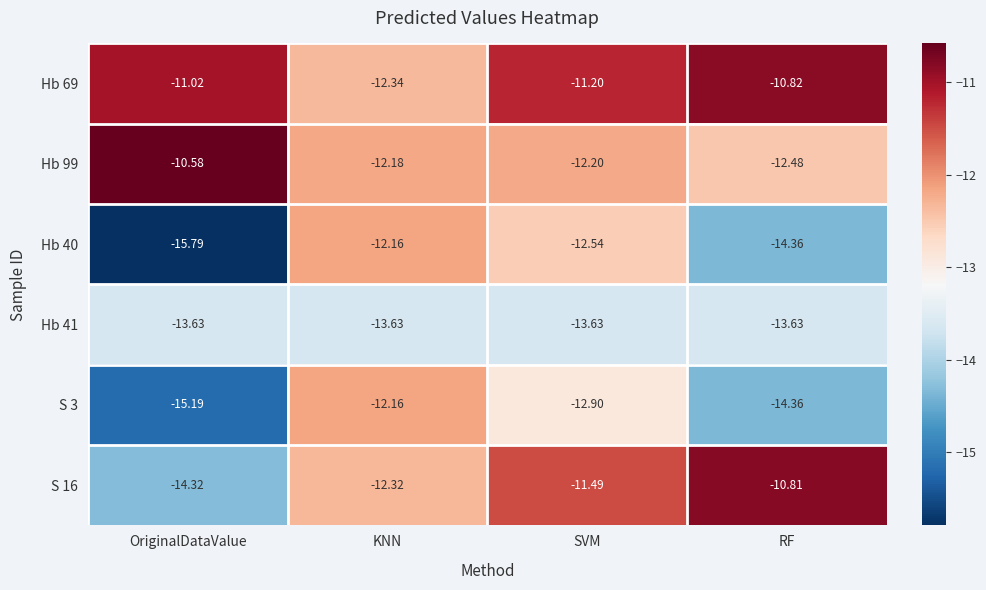

At which category is the sum across all series the highest?

SVM